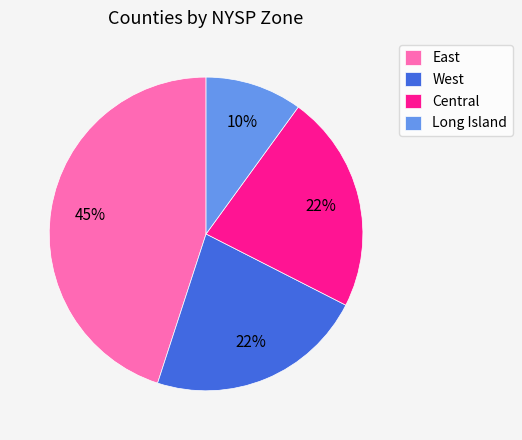

The West slice represents 22% of the pie. True or false?

True